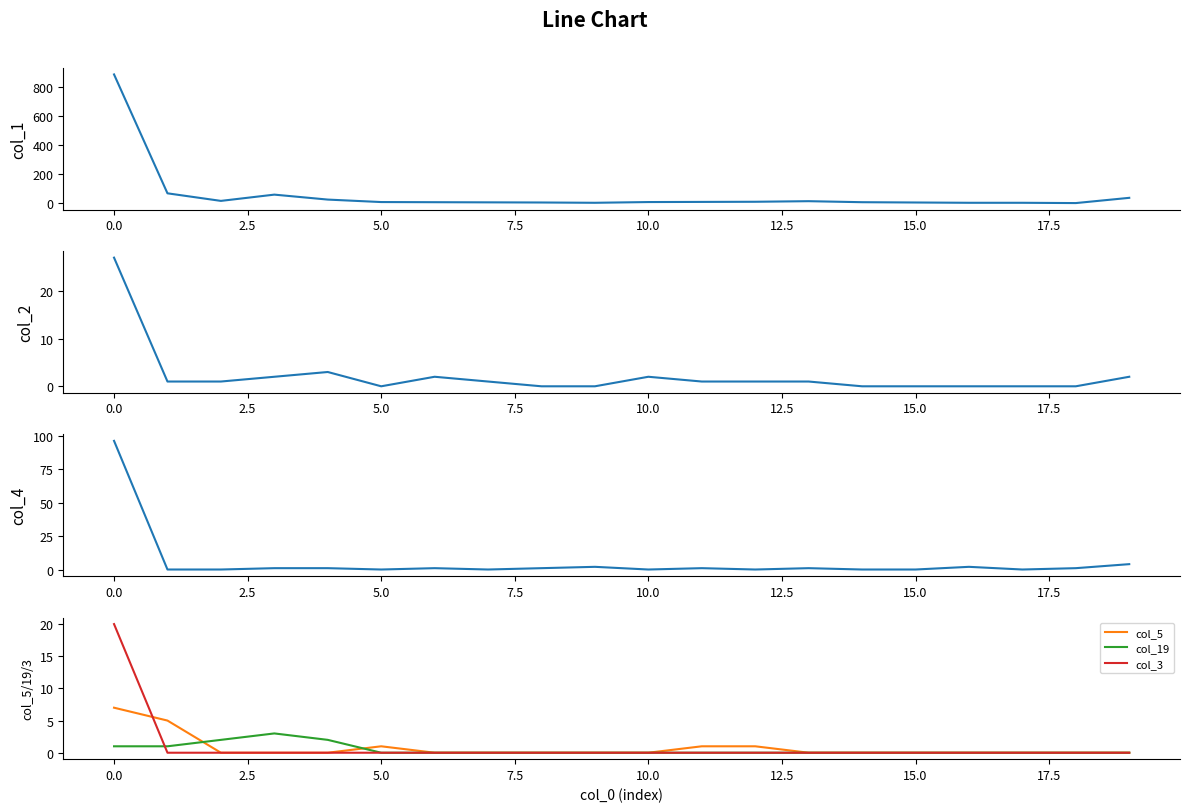

How many data points in col_5 are above 0?

5